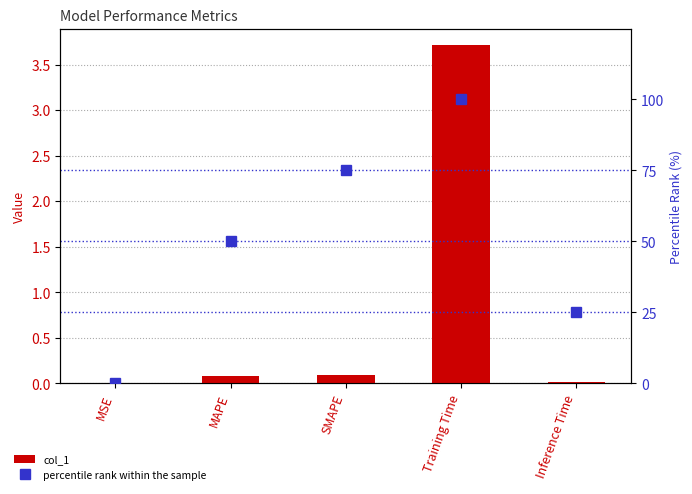

What position from the right is Training Time?

2